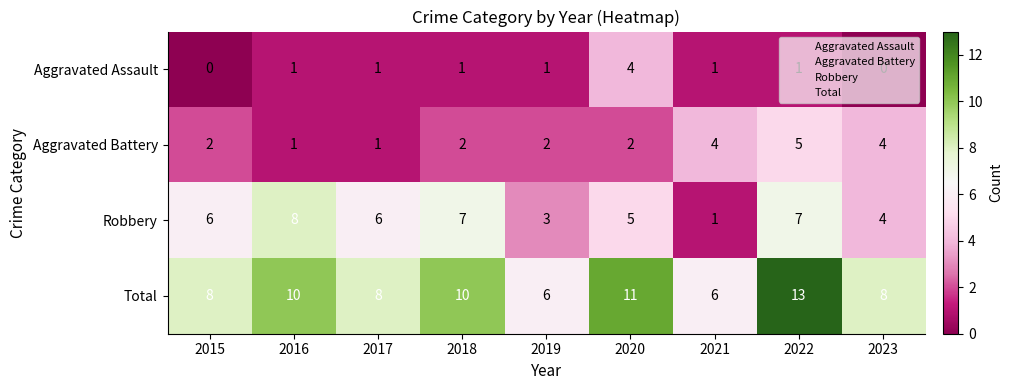

Which category has the highest value across all series?

2022